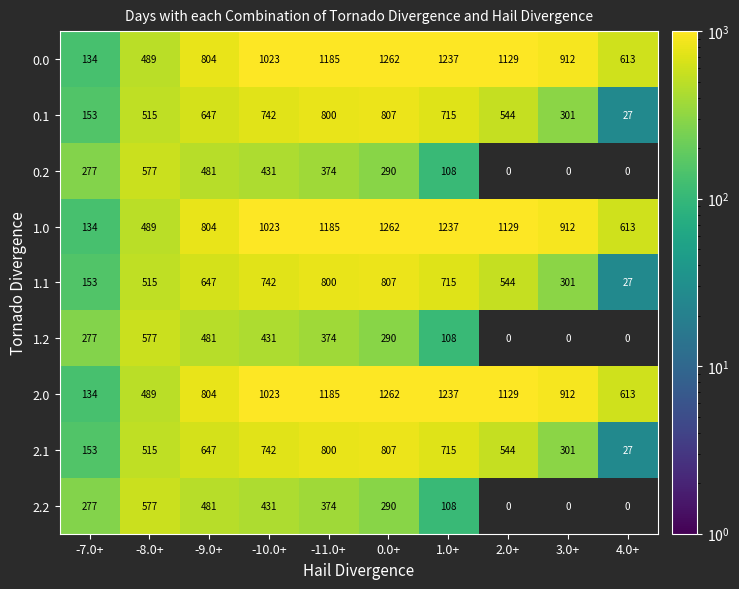

How many data points in 2.0 are less than 1023?

5